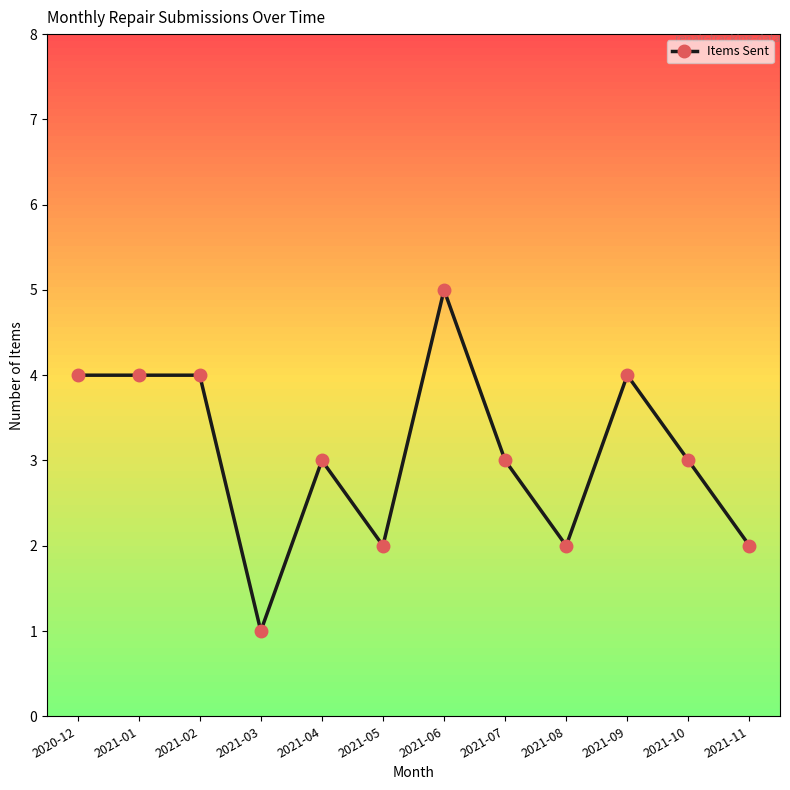

What is the maximum value shown in the chart?

5